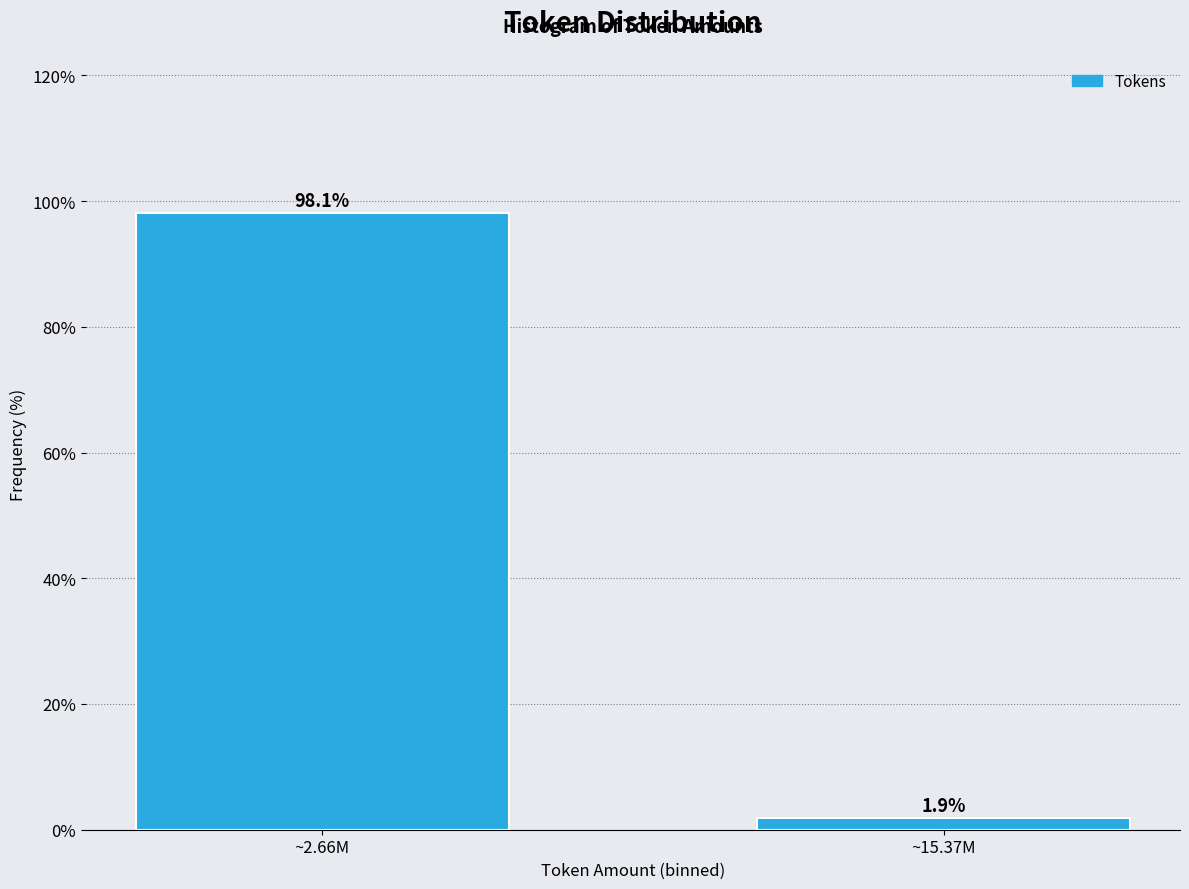

Reading left to right, list all the values displayed in this chart.

~2.66M=98.1	~15.37M=1.9